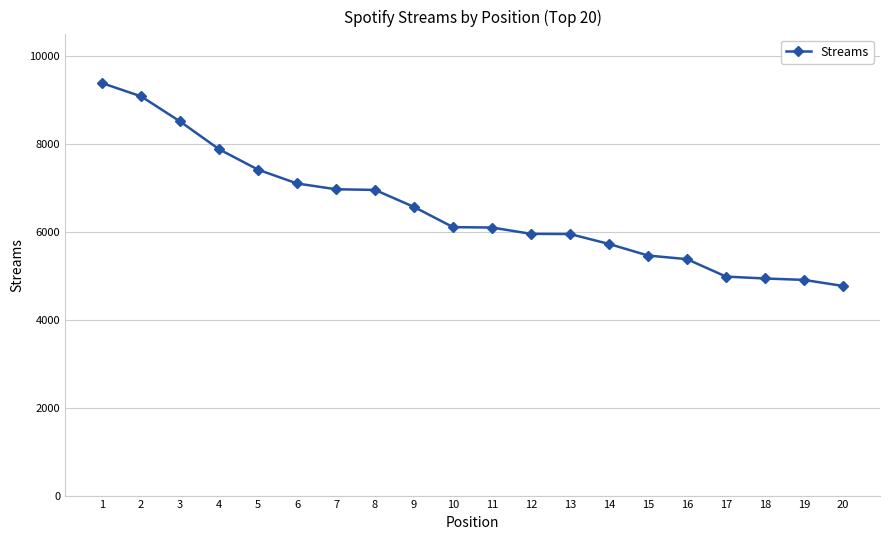

What is the sum of the values at 16 and 2?

14470